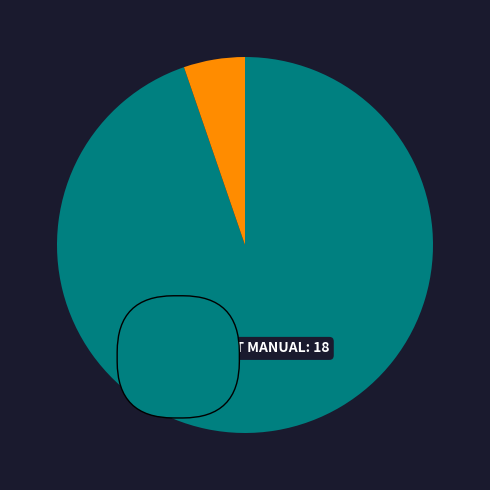

How many slices are in this pie chart?

2